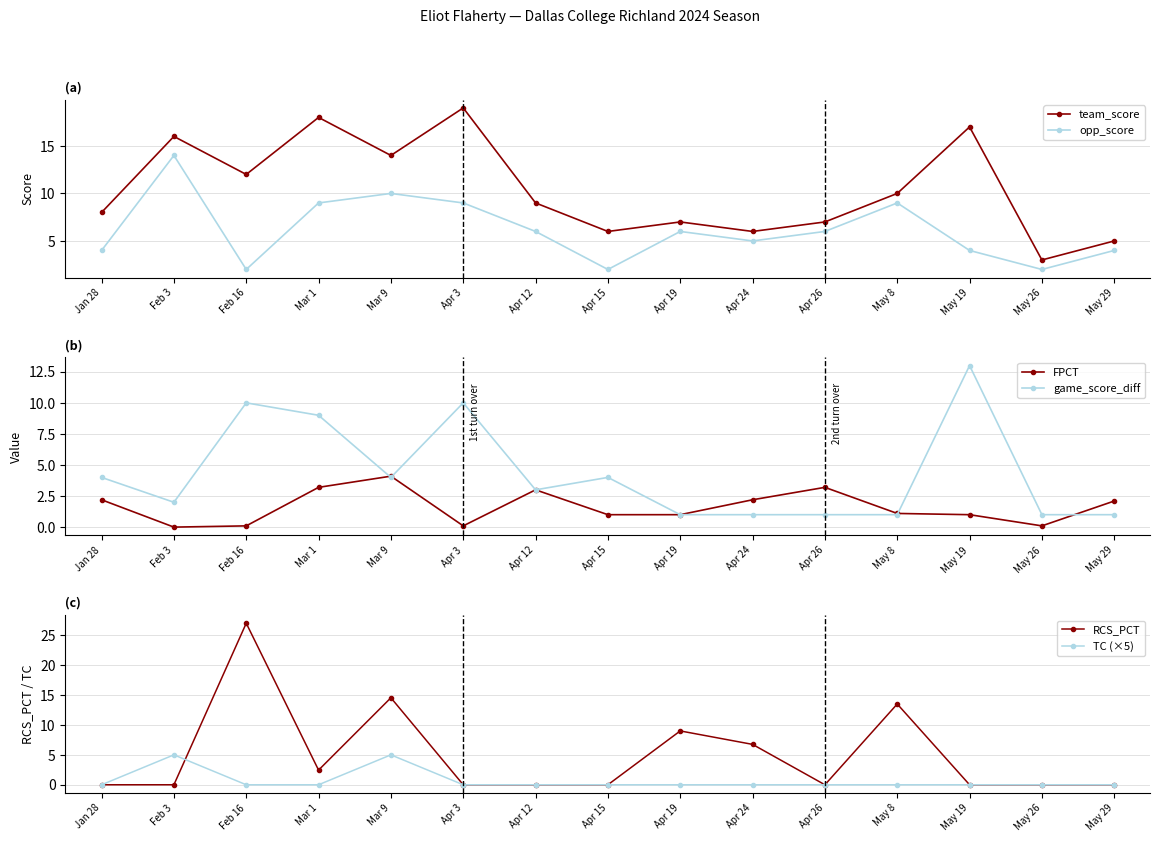

Where is the first local minimum for opp_score?

Feb 16